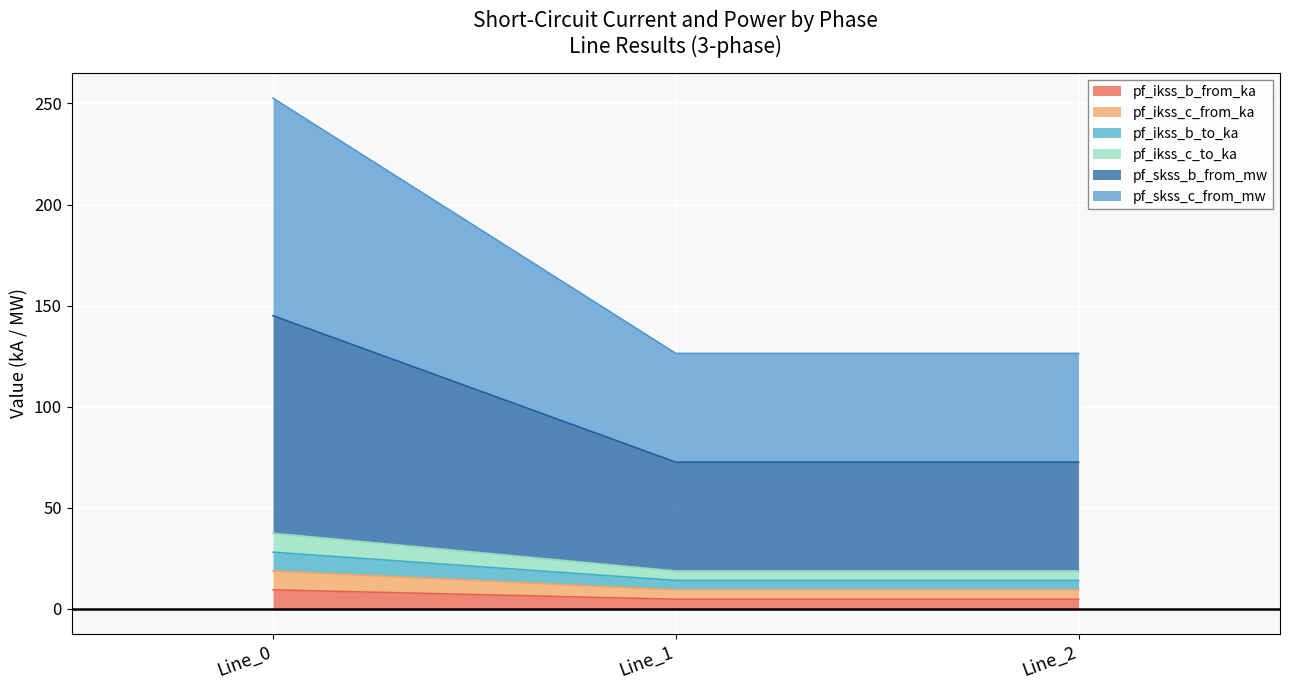

Which has a higher value, Line_2 or Line_0?

Line_0